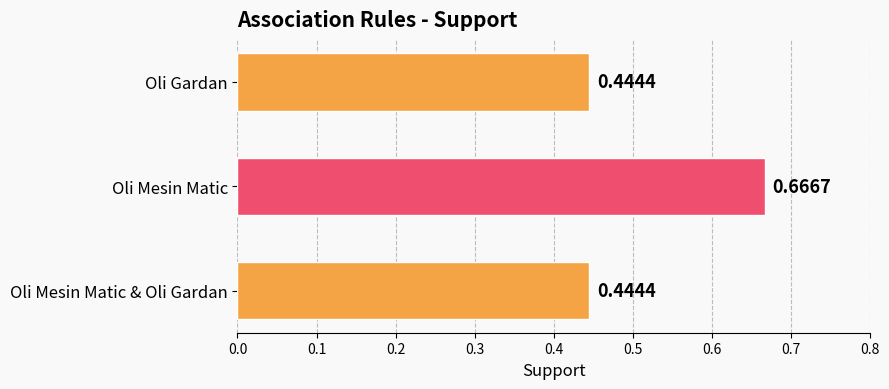

What is the label of the 1st bar from the bottom?

Oli Mesin Matic & Oli Gardan